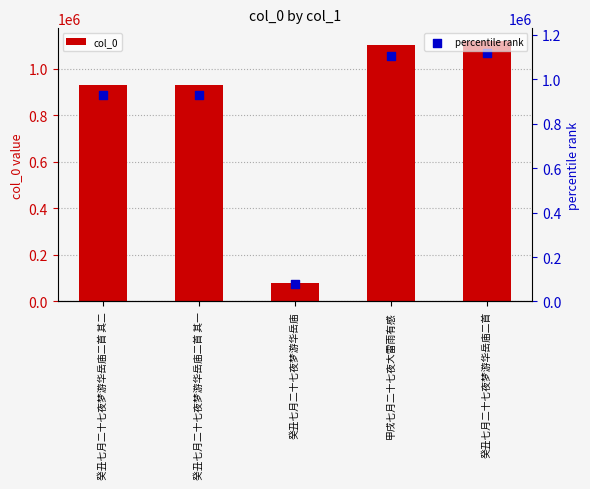

Which series has the largest total across all categories?

col_0